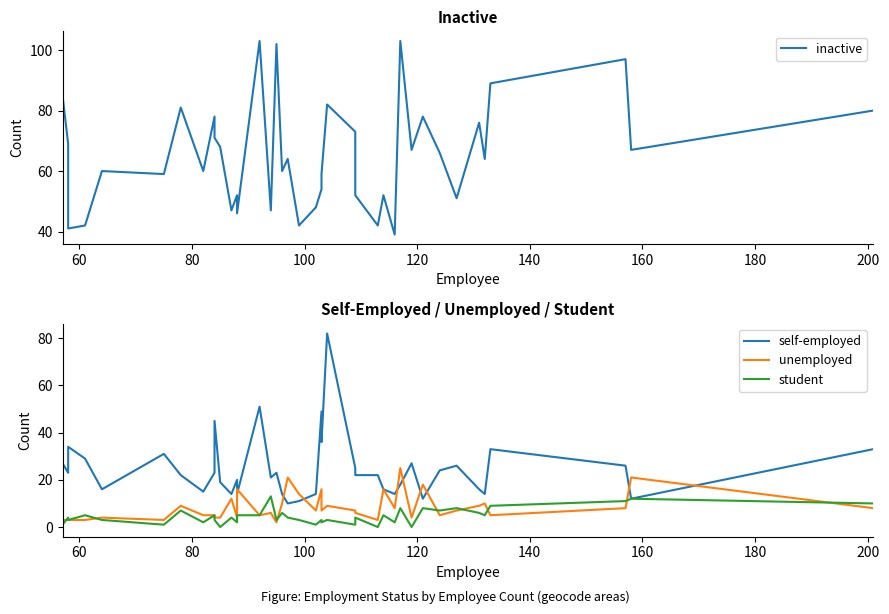

Is the value of self-employed at 21 greater than the value of inactive at 200?

No